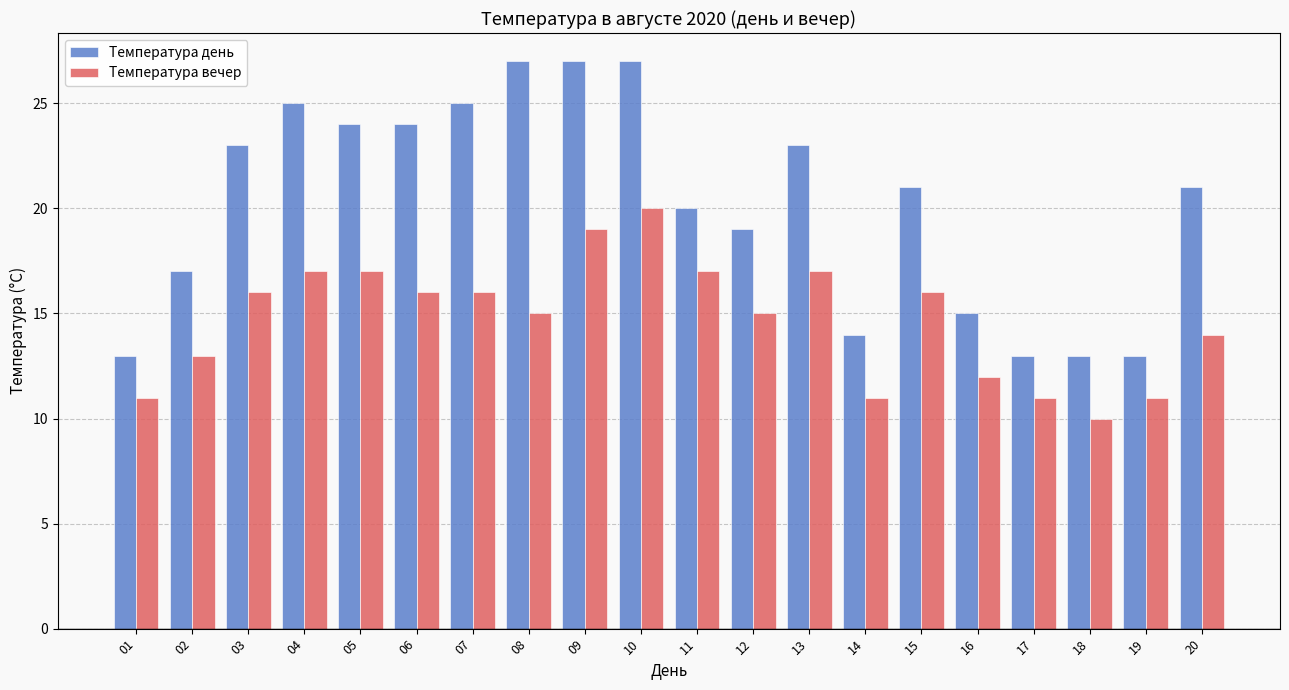

Reading left to right, list all the values displayed in this chart.

Температура день: 01=13	02=17	03=23	04=25	05=24	06=24	07=25	08=27	09=27	10=27	11=20	12=19	13=23	14=14	15=21	16=15	17=13	18=13	19=13	20=21
Температура вечер: 01=11	02=13	03=16	04=17	05=17	06=16	07=16	08=15	09=19	10=20	11=17	12=15	13=17	14=11	15=16	16=12	17=11	18=10	19=11	20=14